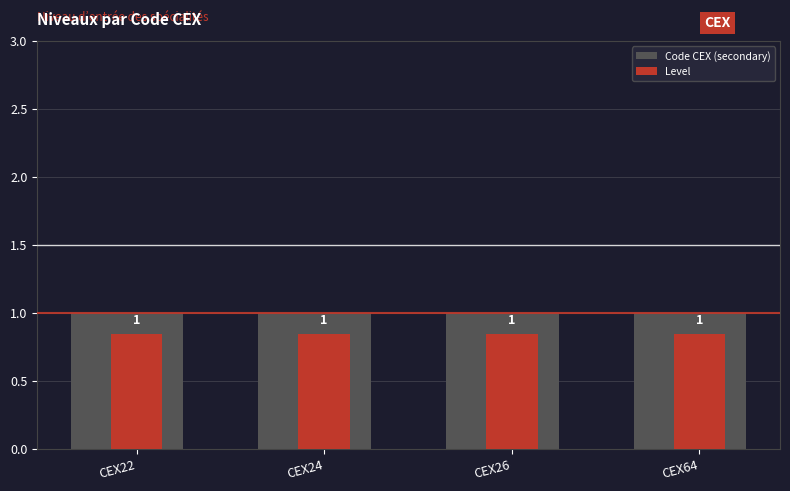

What are all the series names shown in the legend?

Code CEX (secondary), Level